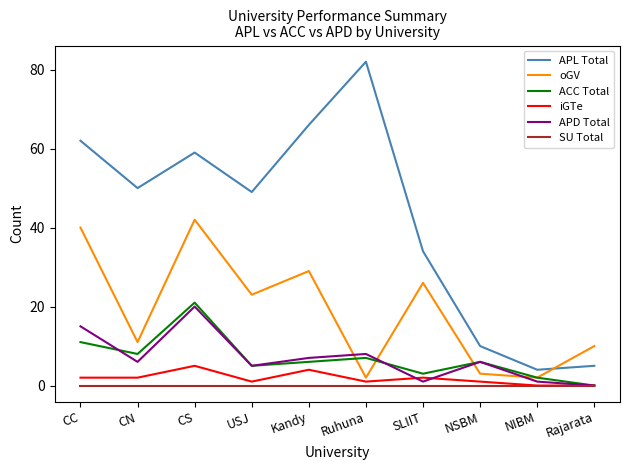

In APD Total, how many points are higher than both neighbors (excluding endpoints)?

3